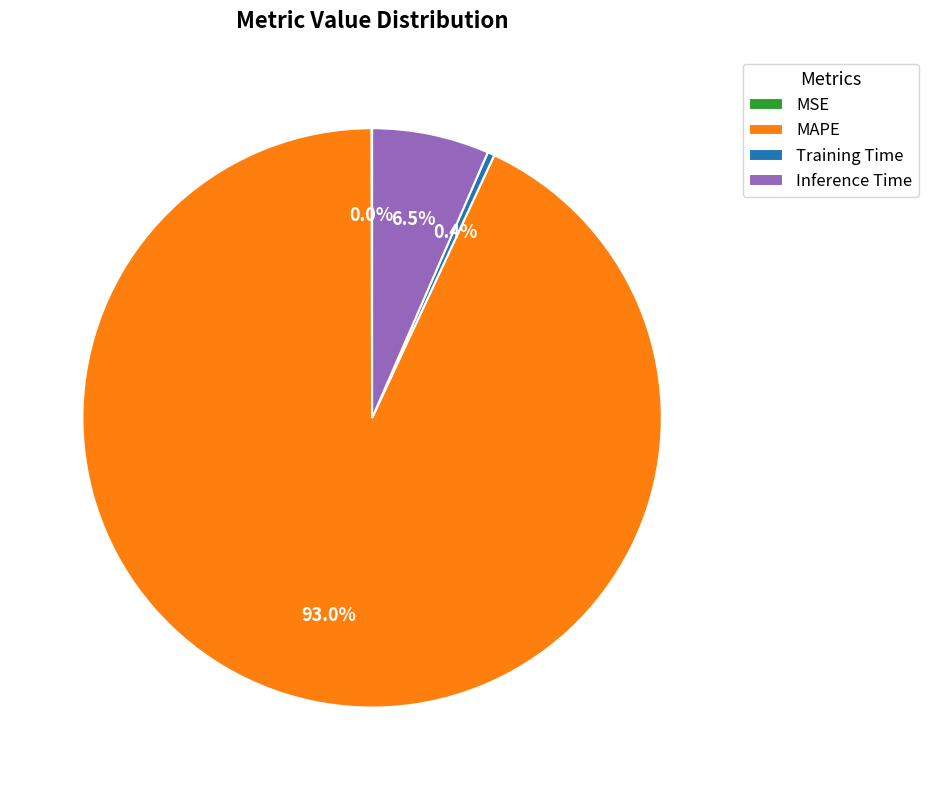

Which category accounts for the majority?

MAPE